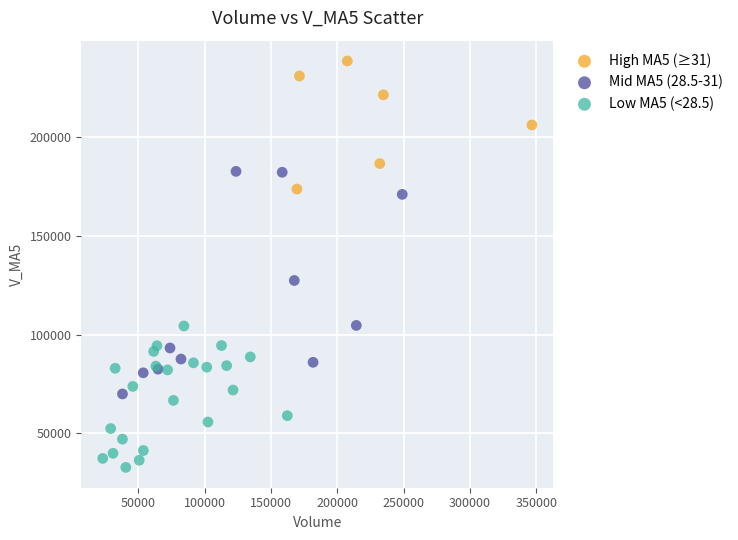

Which series has the largest Y range (max minus min)?

Mid MA5 (28.5-31)